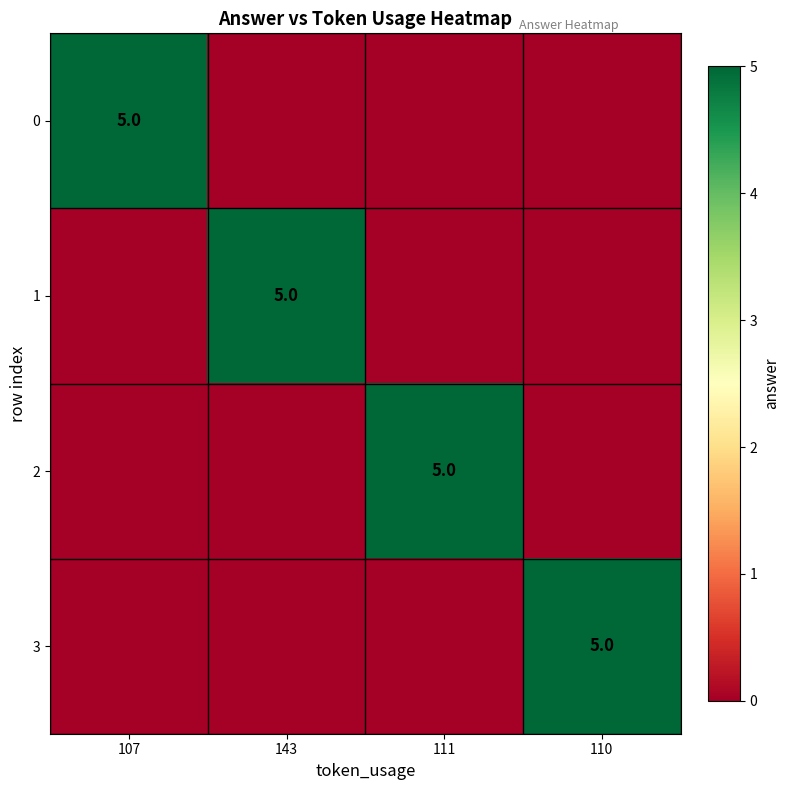

At which category is the sum across all series the highest?

107